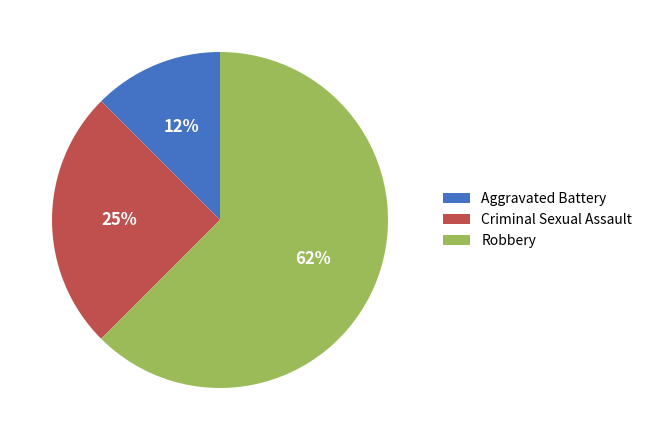

The Robbery slice represents 69% of the pie. True or false?

False